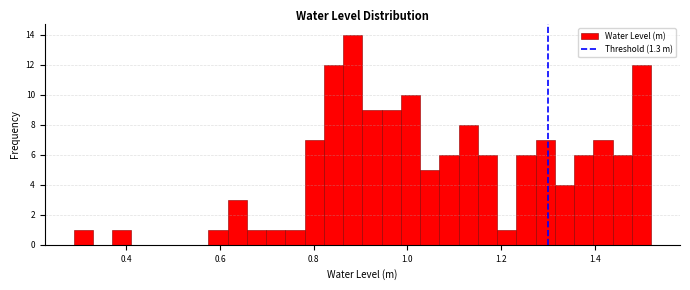

Around what value on the x-axis is the tallest bar? Give the approximate position of its centre, as read against the axis.

0.88